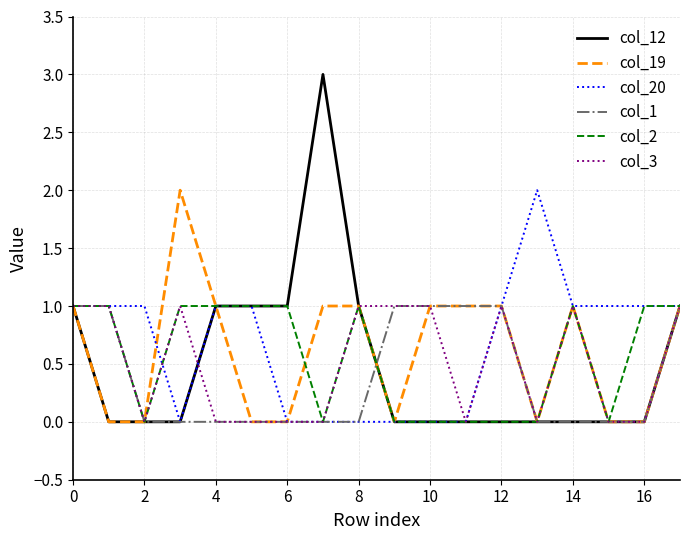

Which series has the widest spread of values?

col_12